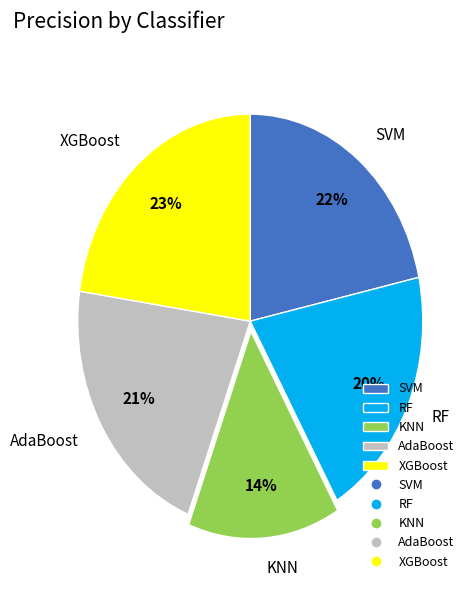

To the nearest percent, what percentage of the pie is SVM?

22%